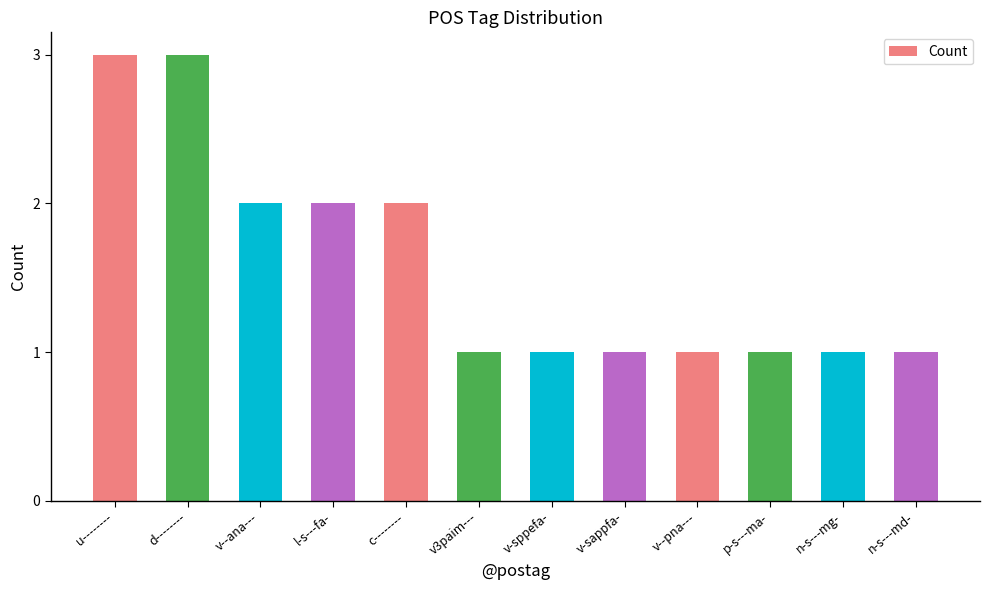

What is the sum of all values?

19